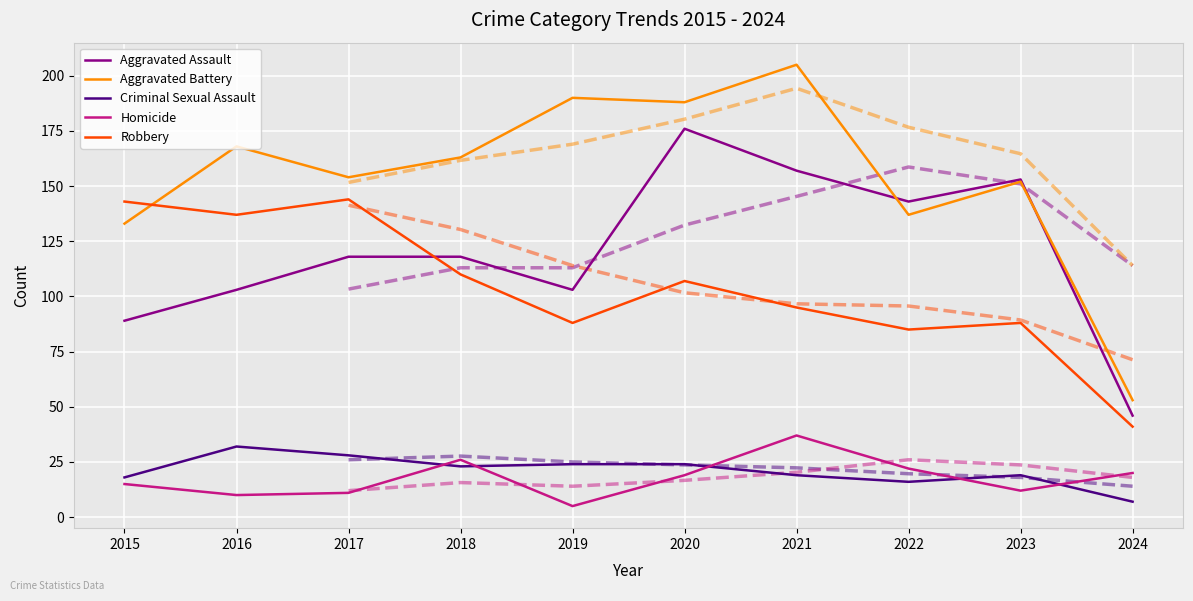

What is the greatest value displayed?

205